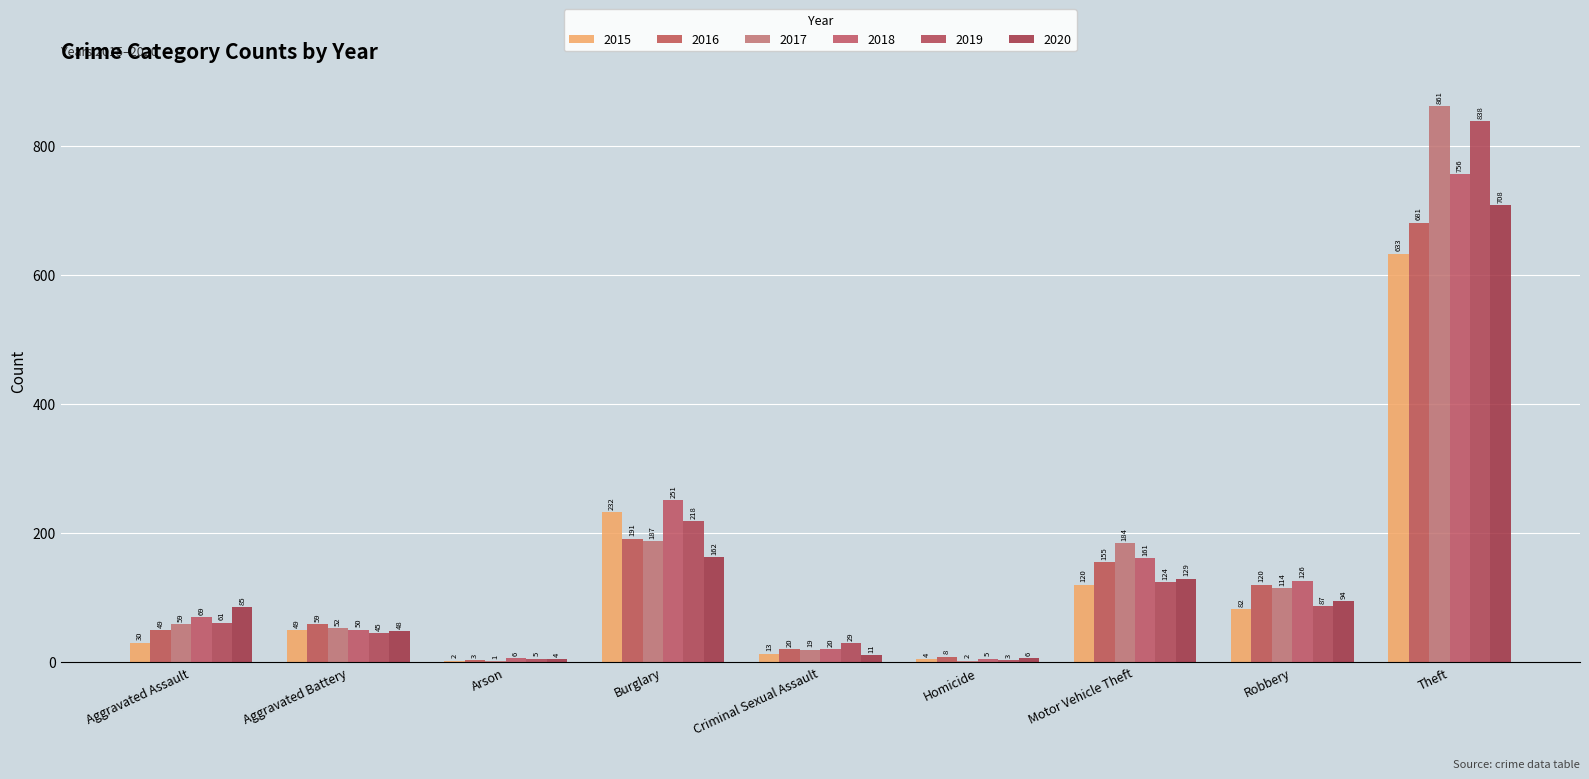

What is the difference between the 2015 values at Aggravated Assault and Theft?

603